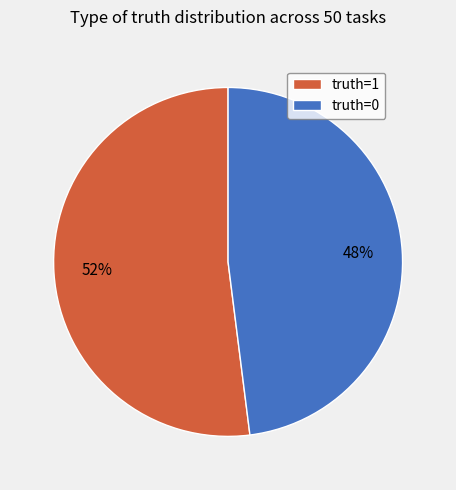

To the nearest percent, what is the difference between the truth=0 and truth=1 slice percentages?

4%